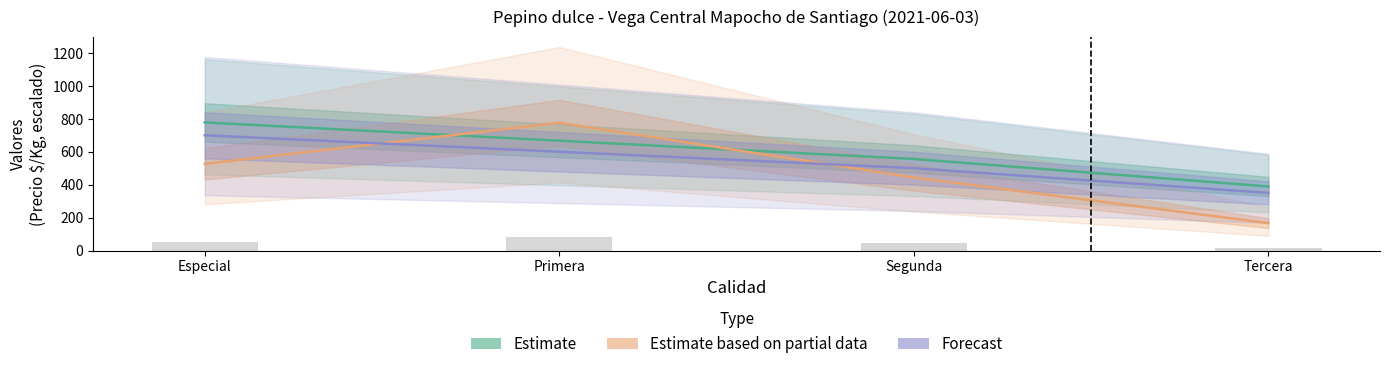

Is it true that Estimate (Precio $/Kg) equals 389.0 at Tercera?

True